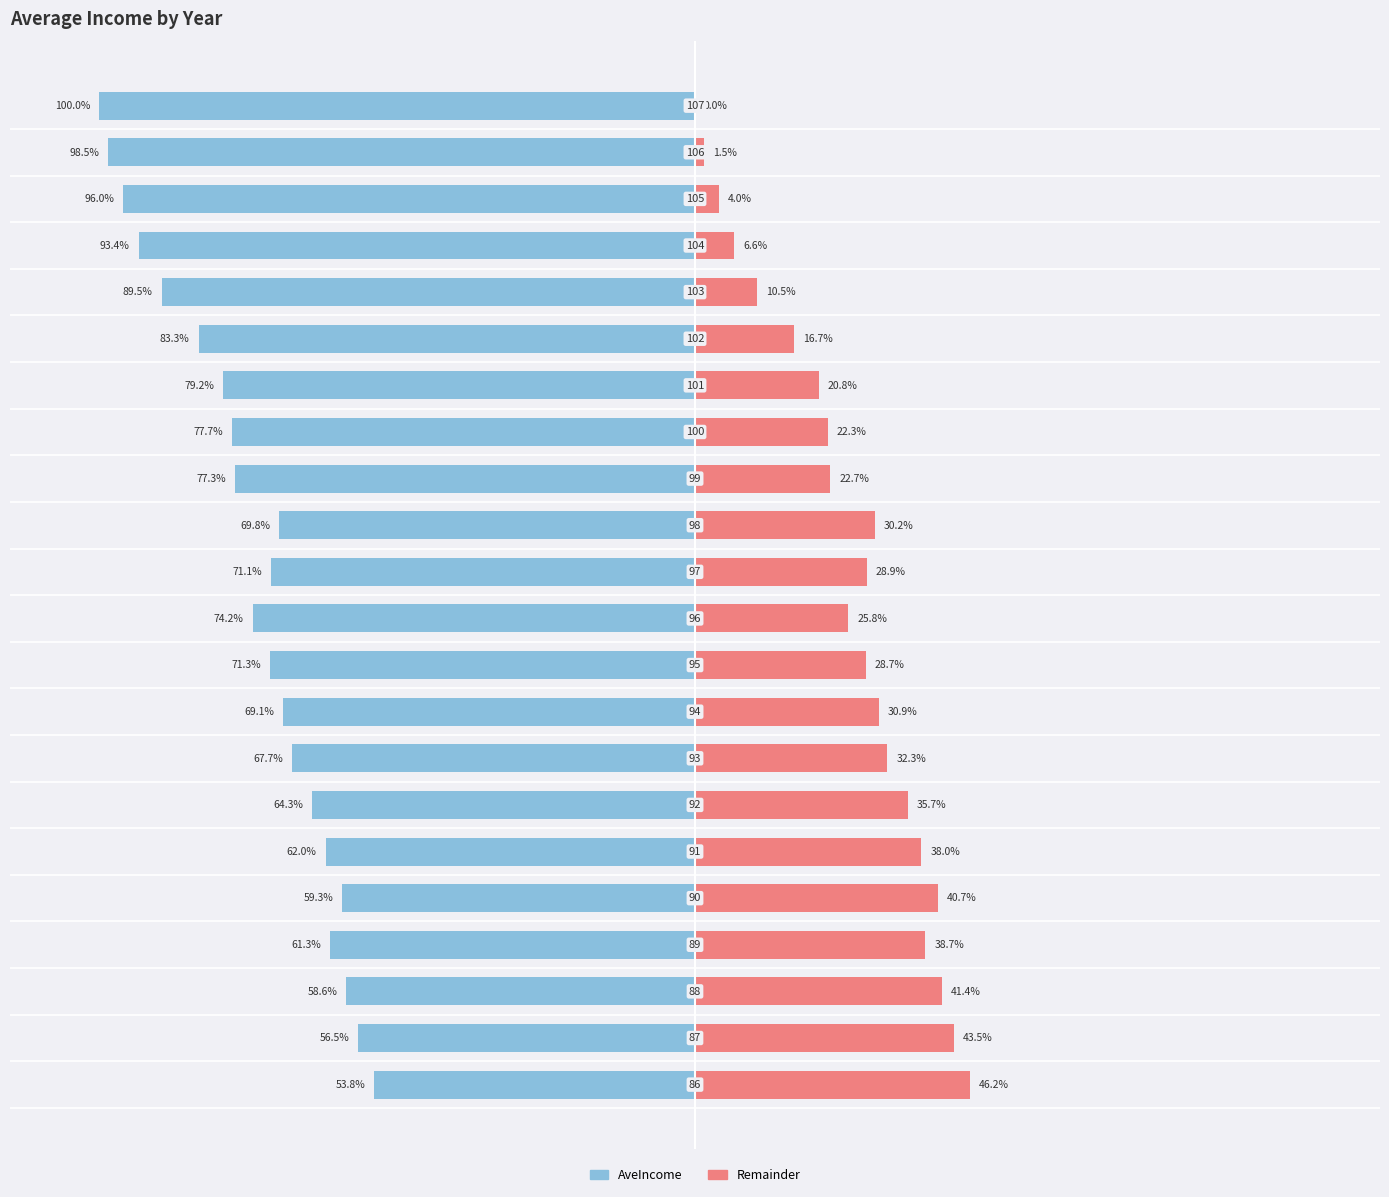

How many bars are there in each group?

2